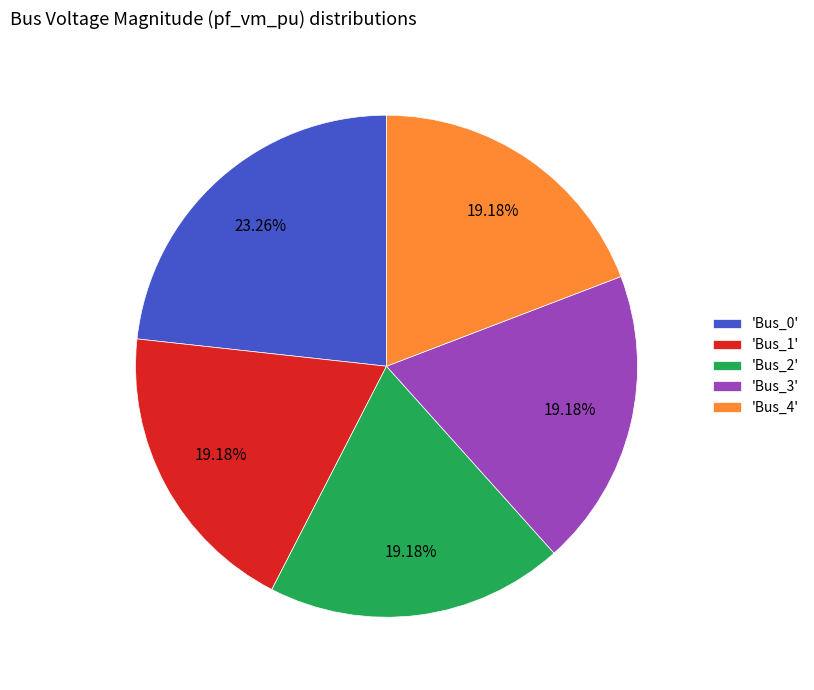

Is there any slice that represents more than half of the pie?

No